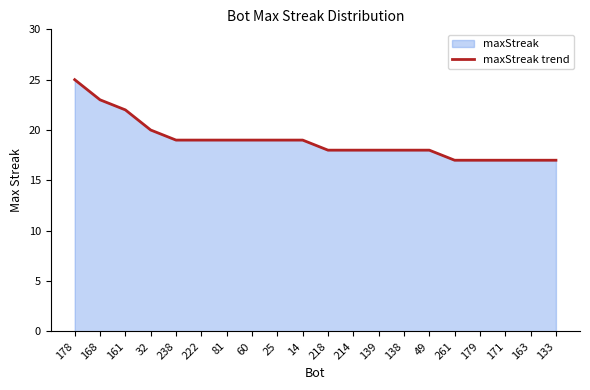

What is the difference between the maximum and minimum values?

8